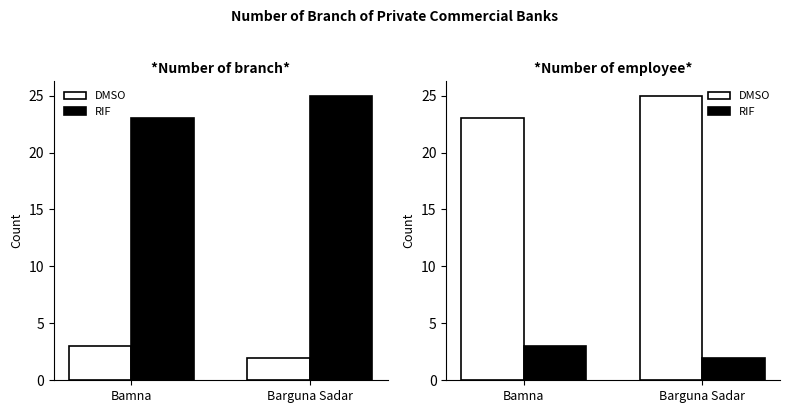

How many values in the DMSO series are below 25?

1